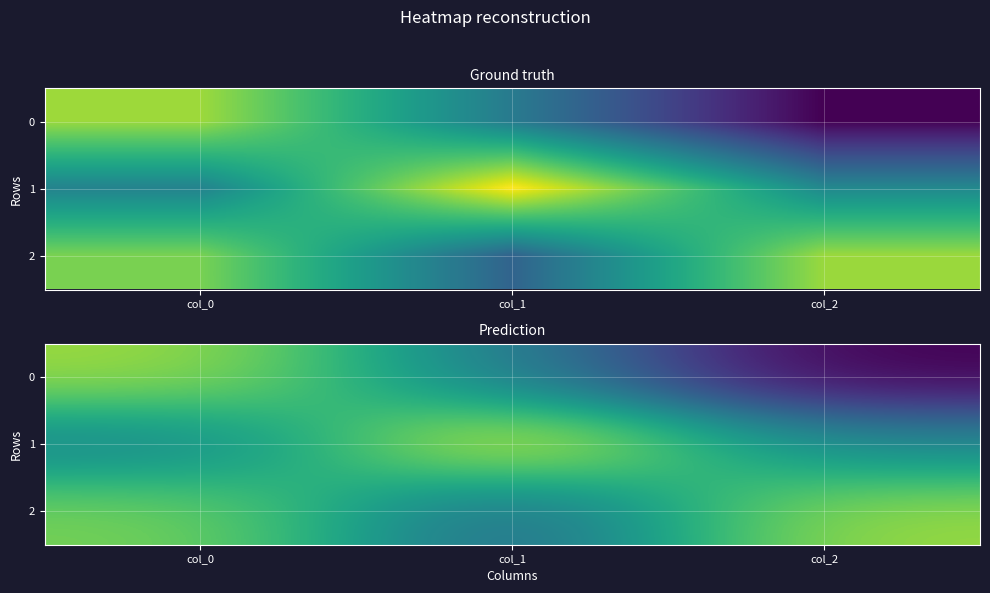

At col_2, list the series in order from smallest to largest.

0, 1, 2